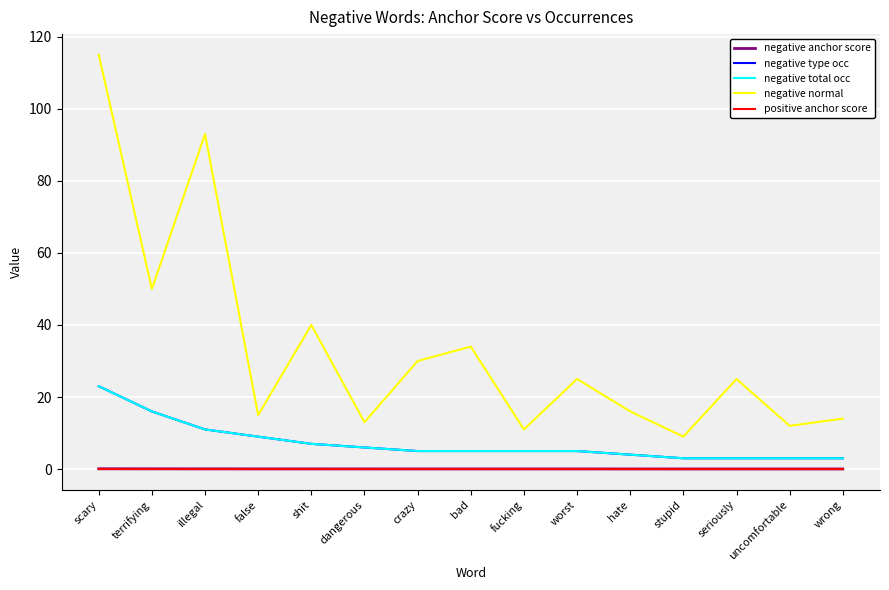

Does the chart have visible grid lines?

Yes